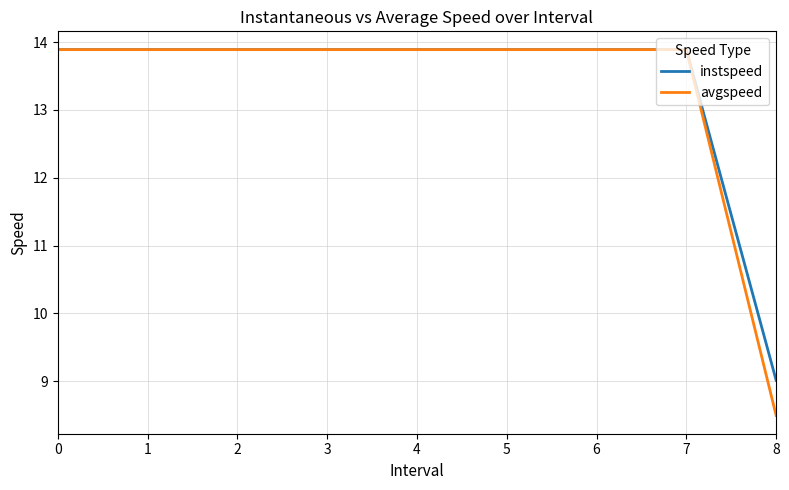

Which category has the lowest value in the avgspeed series?

8